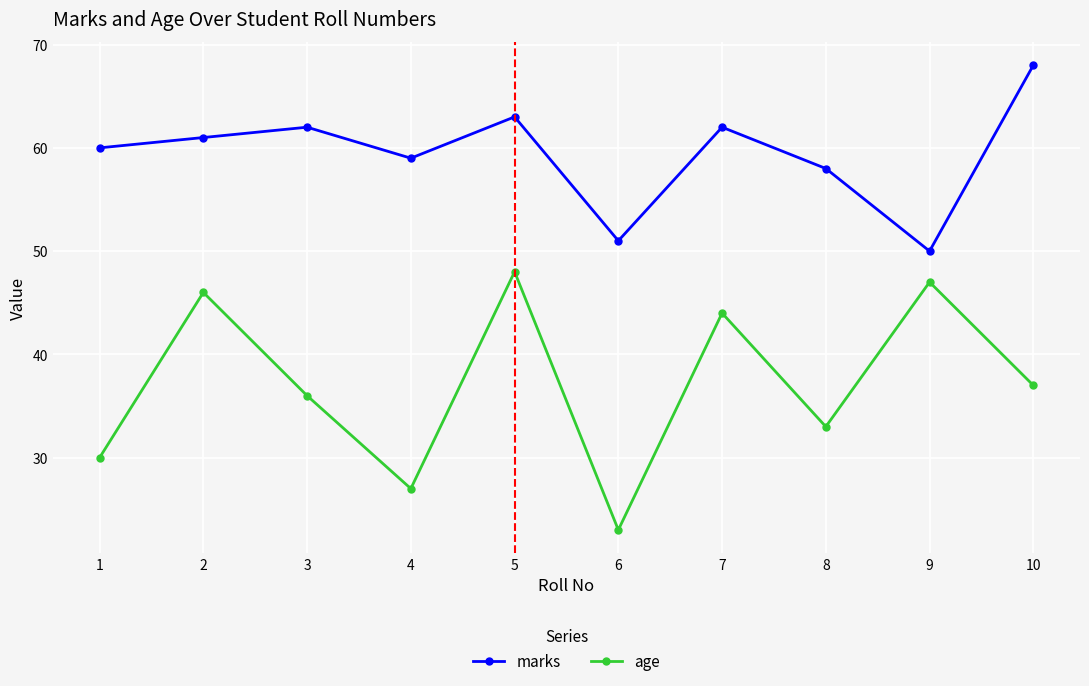

Which label corresponds to the smallest value in the chart?

6